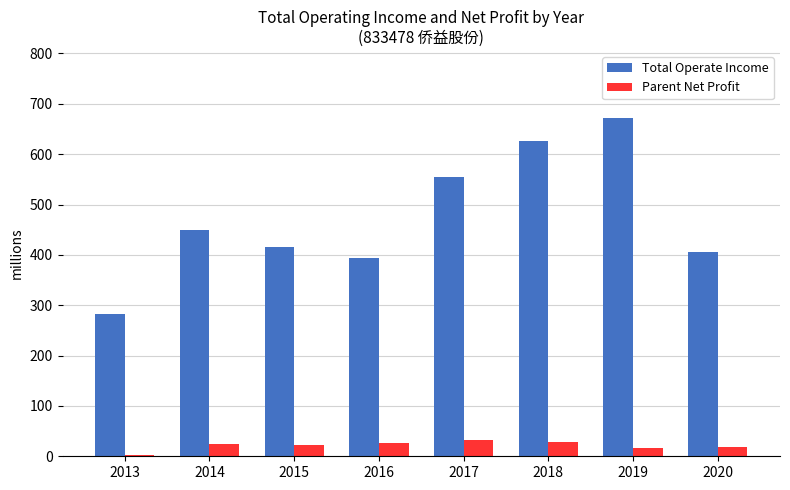

Is the value of Parent Net Profit at 2017 greater than the value of Total Operate Income at 2020?

No